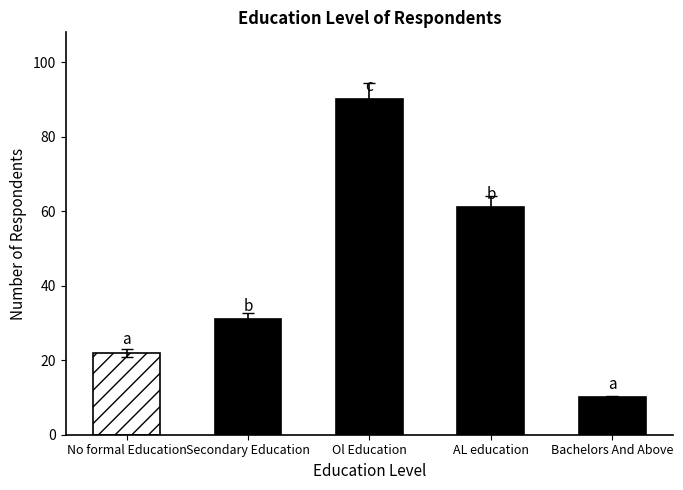

Count the number of categories in the chart.

5